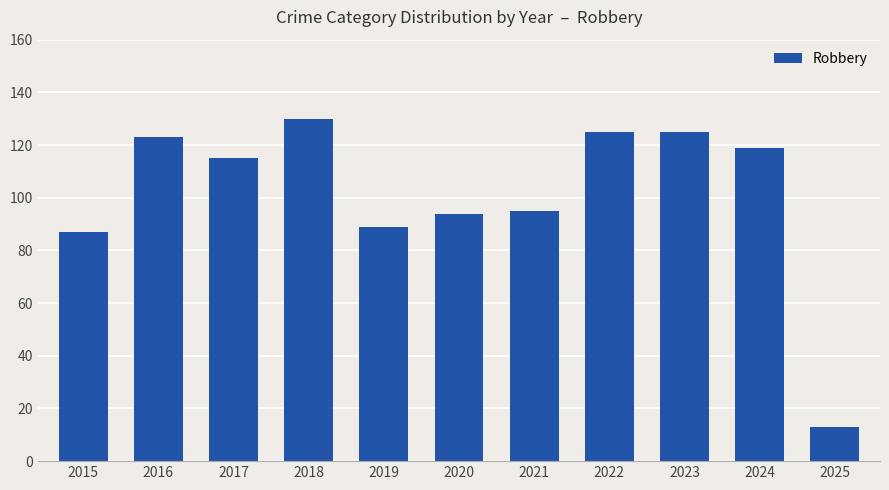

What is the sum of the values at 2022 and 2015?

212